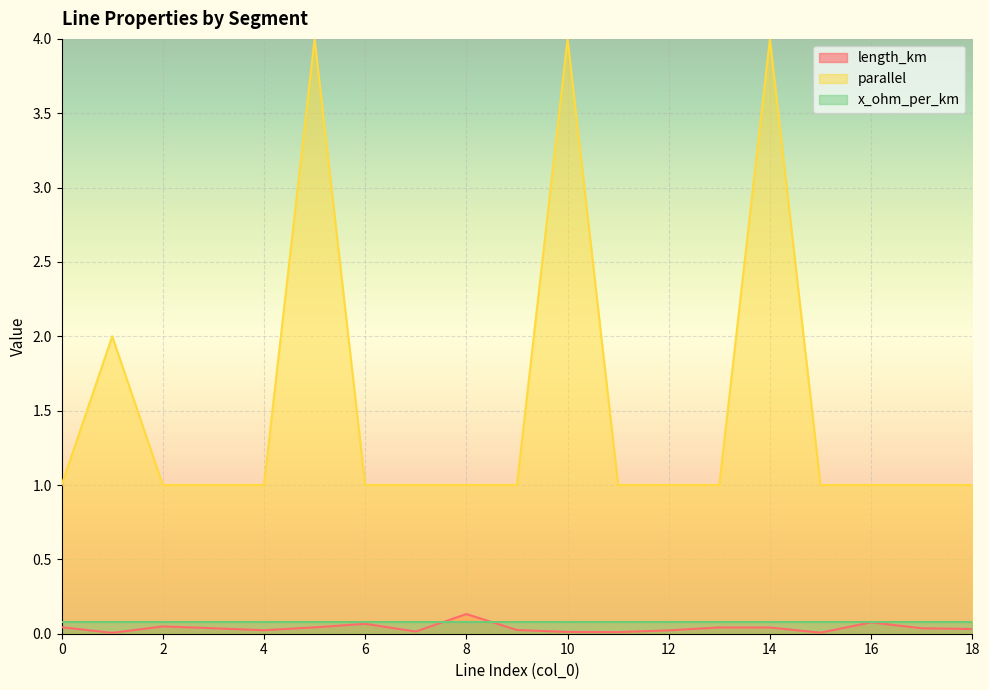

True or false: parallel and length_km intersect in this chart.

False